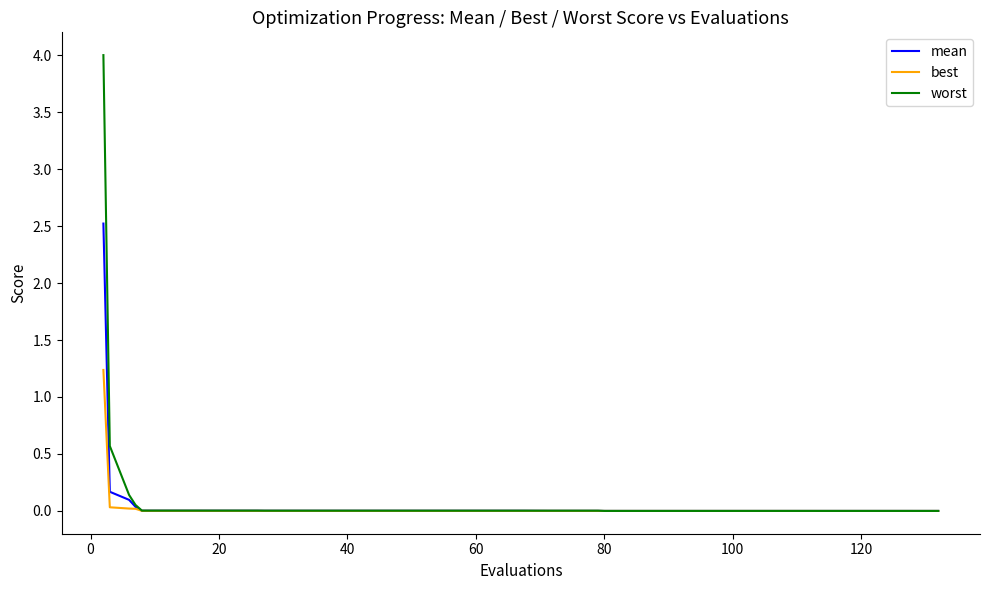

Which series has the widest spread of values?

worst